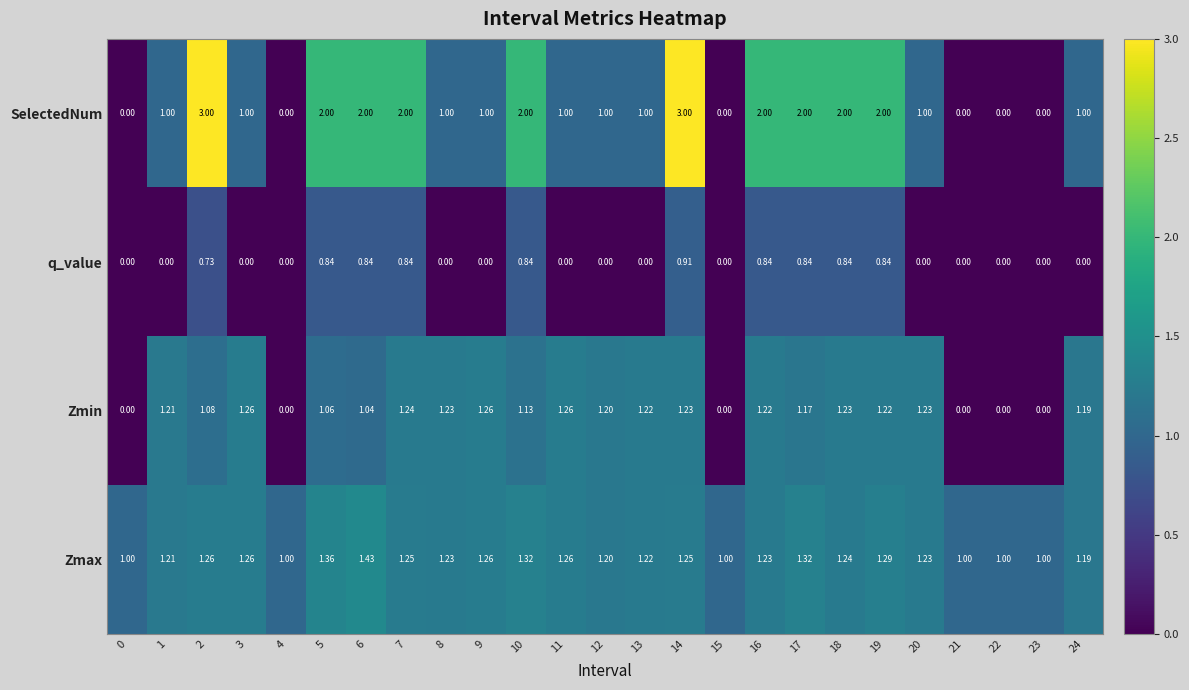

Which series has the widest spread of values?

SelectedNum